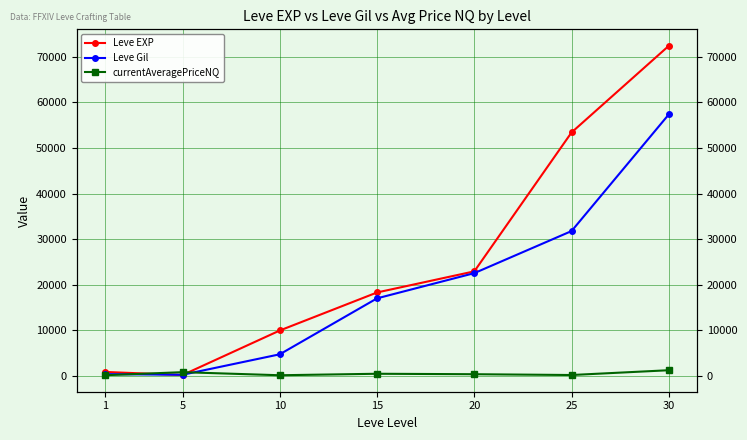

How many interior local valleys does the currentAveragePriceNQ series have?

2